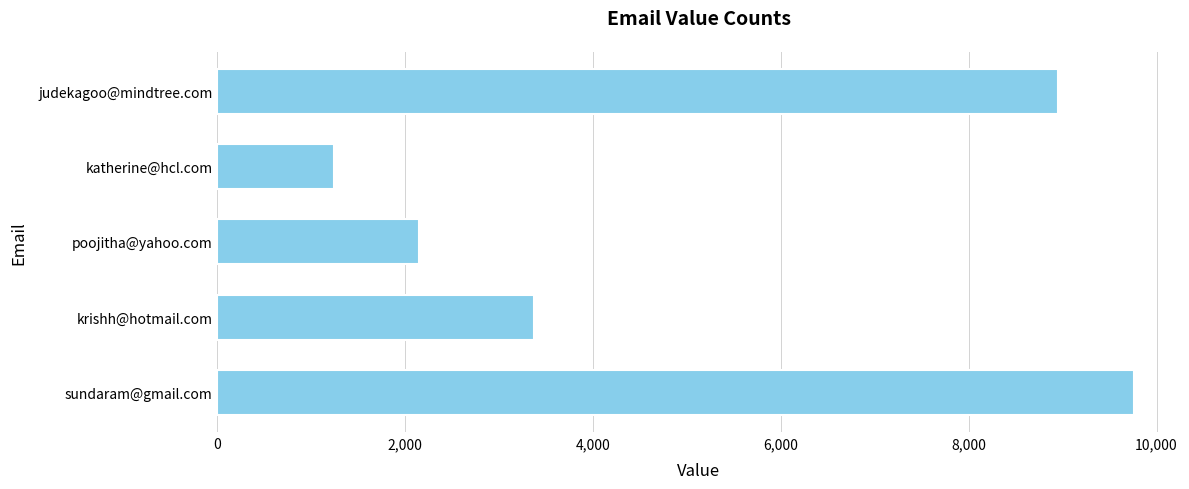

What is the smallest value displayed?

1243